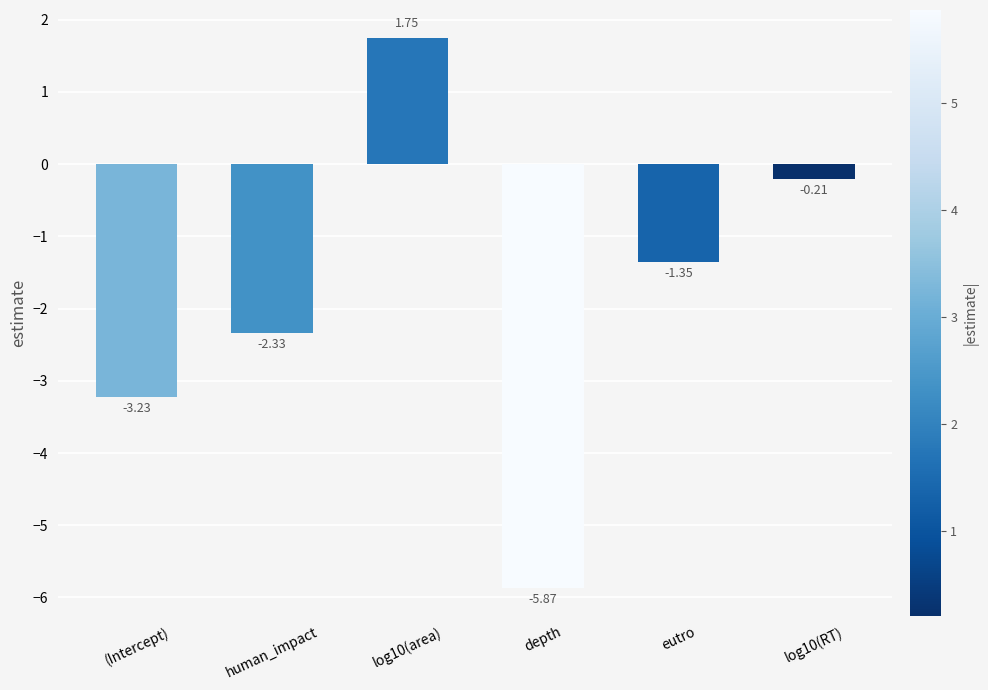

Rank the categories by value from lowest to highest.

depth, (Intercept), human_impact, eutro, log10(RT), log10(area)